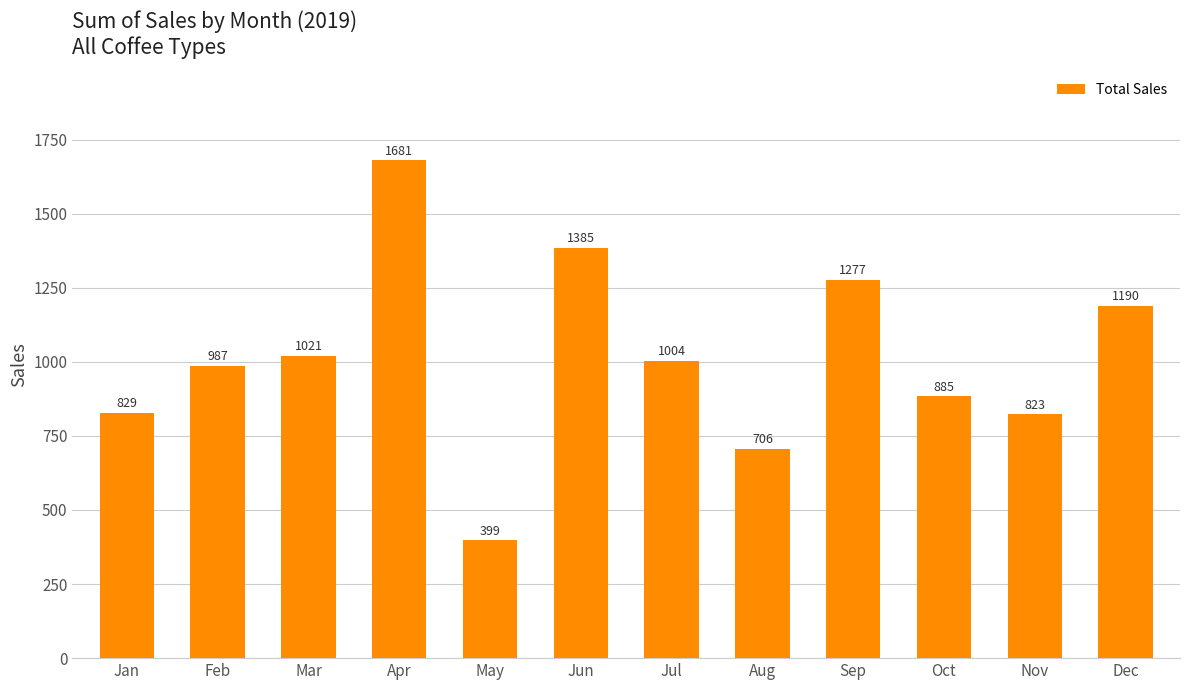

What is the sum of the values at Jun and Apr?

3065.4